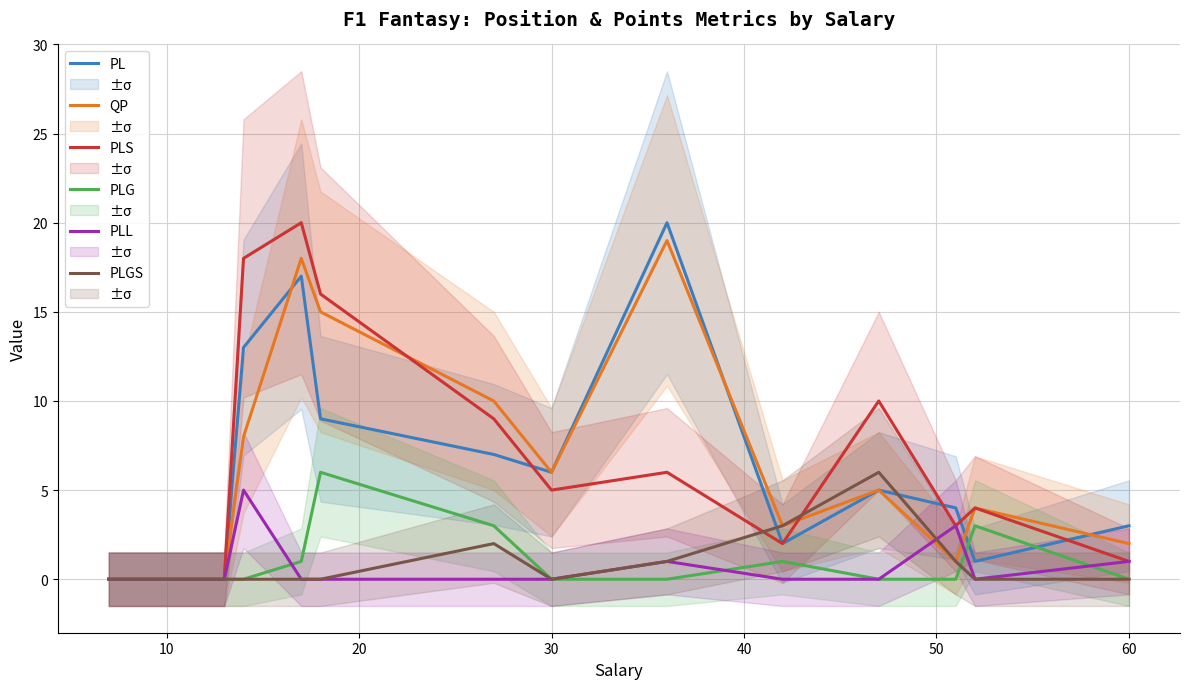

Is it true that PLS equals 5 at 30?

True